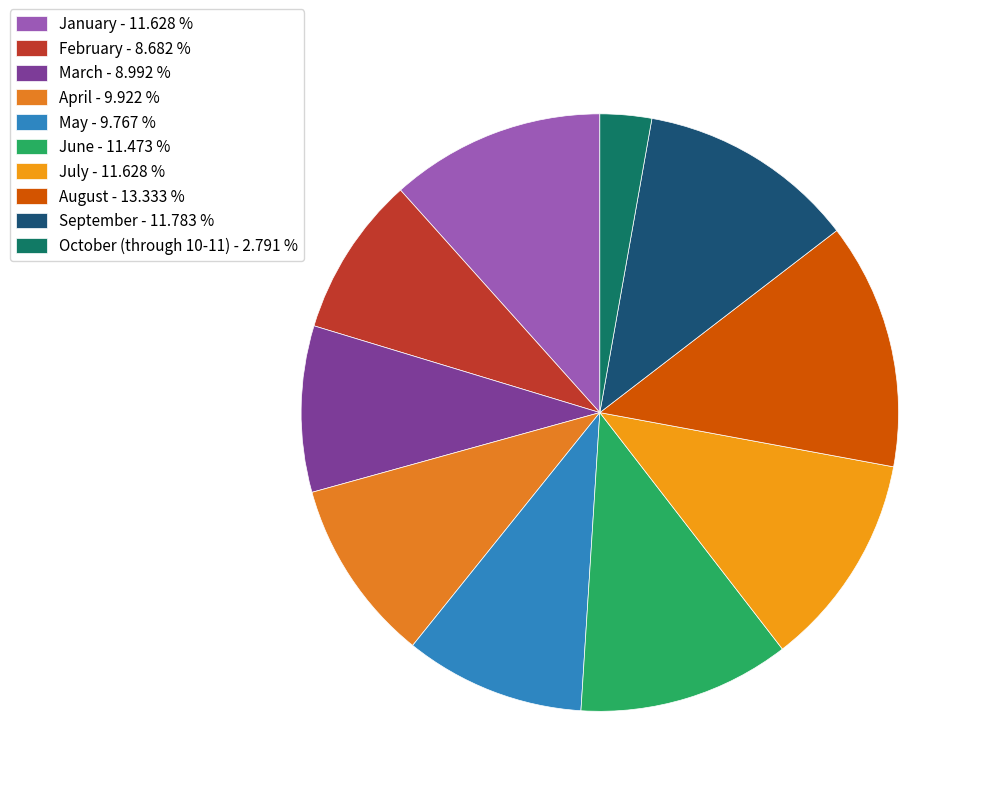

Which slice is the smallest?

October (through 10-11)